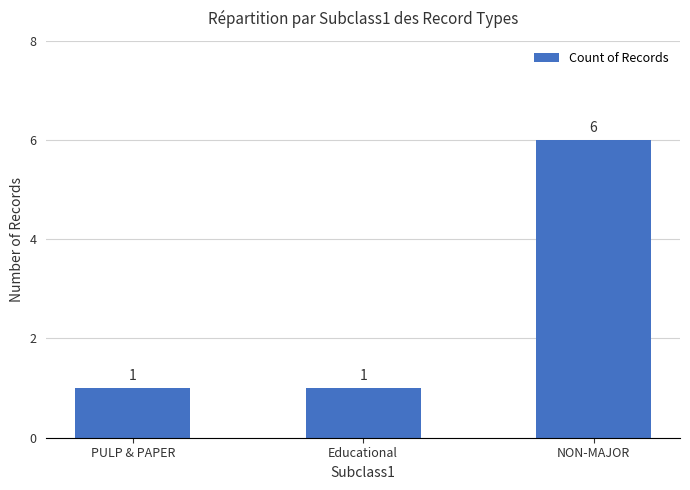

Which label corresponds to the largest value in the chart?

NON-MAJOR